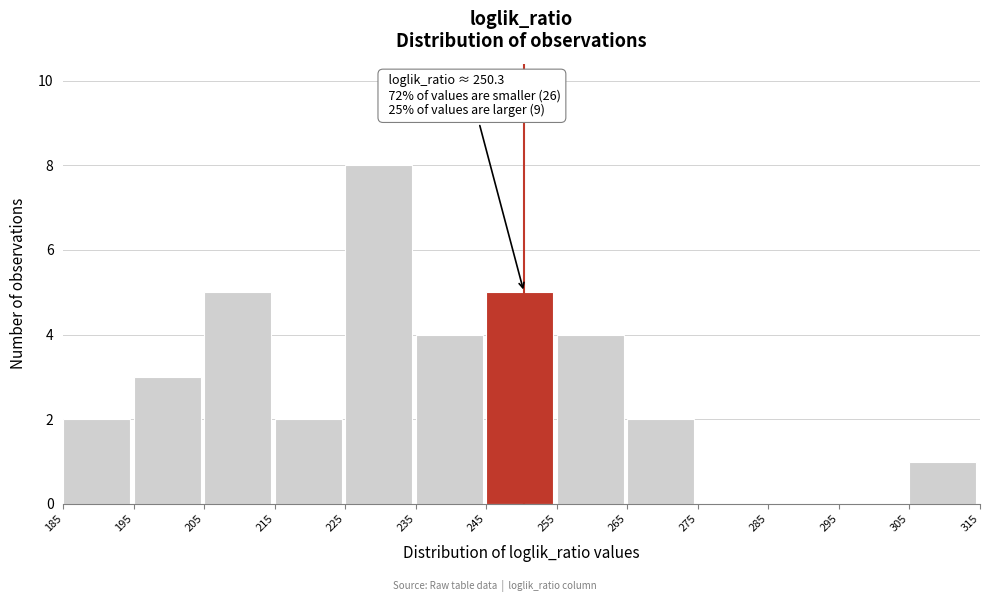

Over which range of the x-axis is the bar tallest?

225 to 235